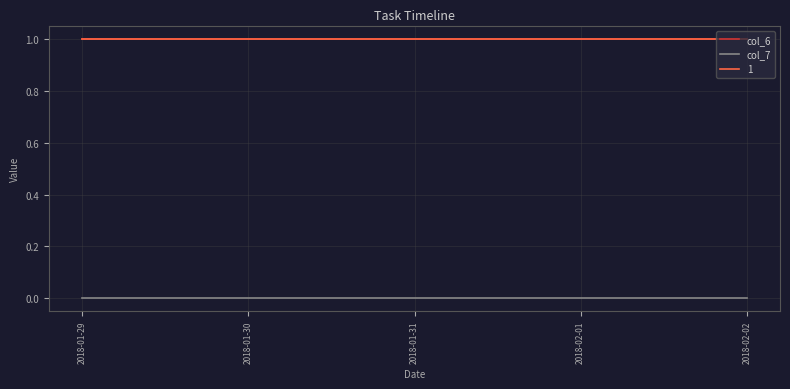

What is the highest value of the col_6 series?

1